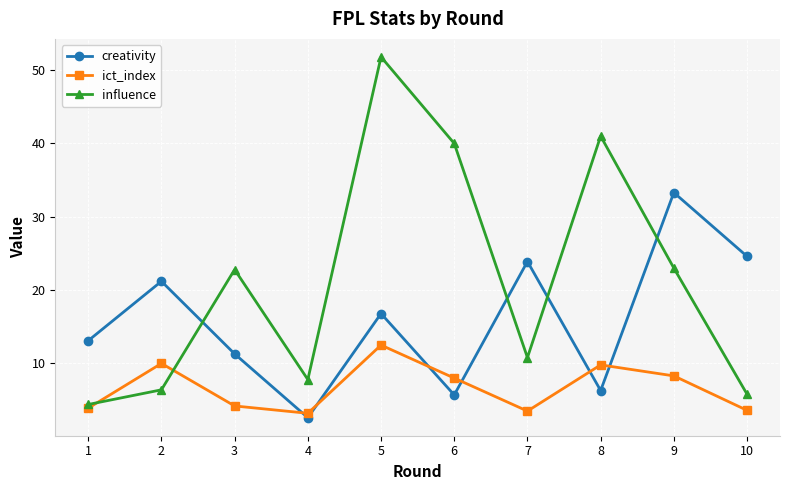

What is the difference between the maximum and minimum values in the creativity series?

30.7